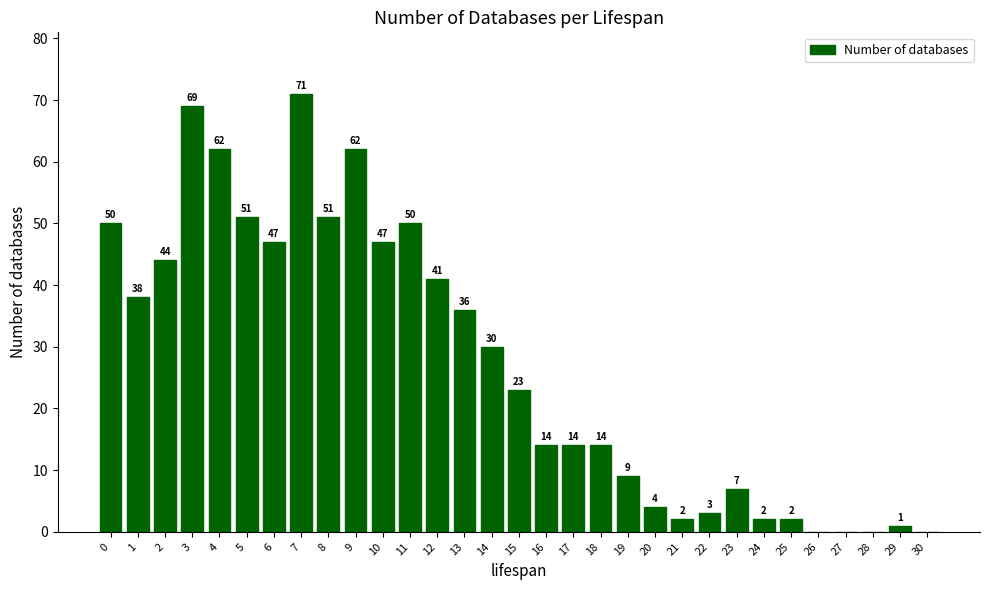

How many values are above zero?

27